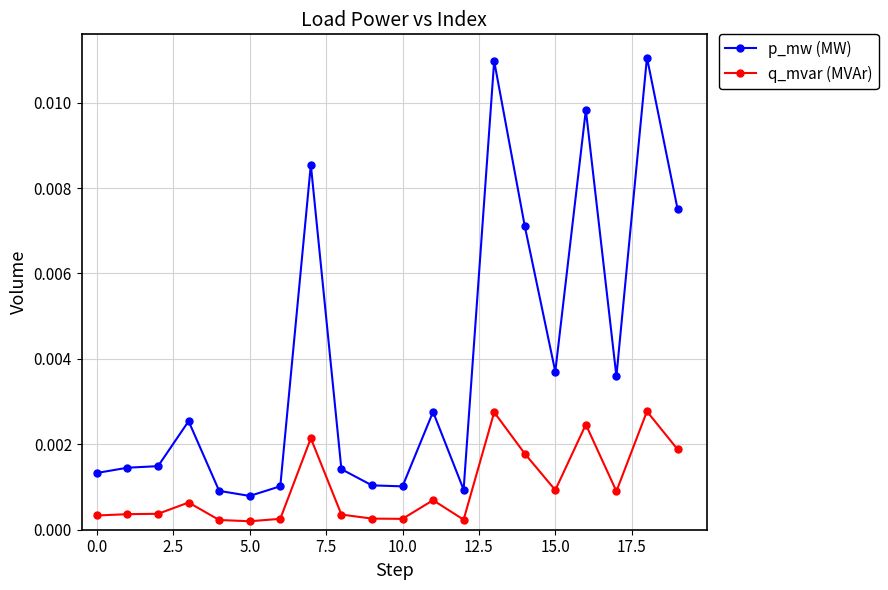

True or false: p_mw (MW) and q_mvar (MVAr) cross at least once.

False